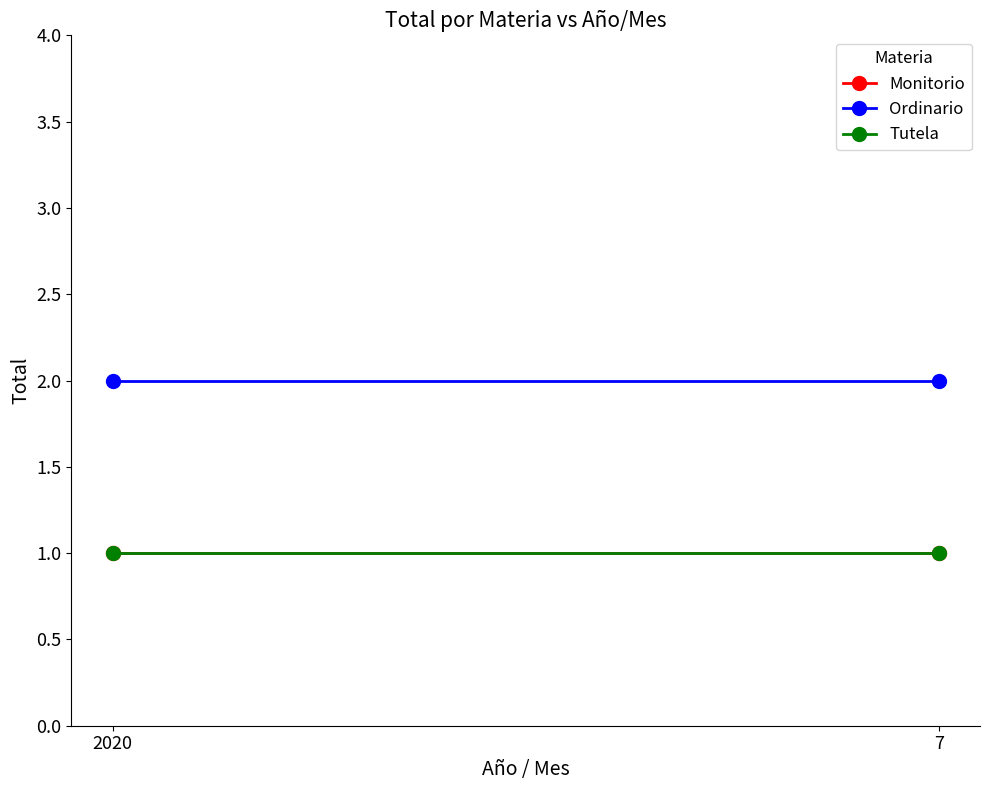

Does the chart have visible grid lines?

No